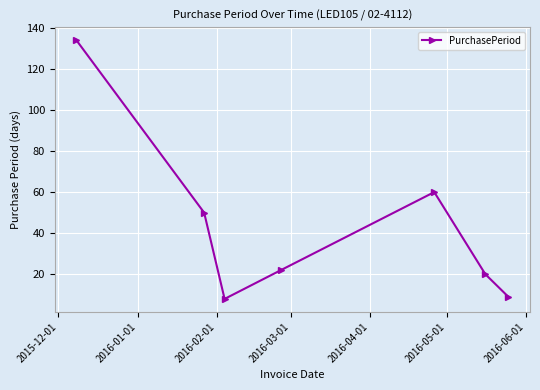

How many points are lower than both their immediate neighbors (excluding endpoints)?

1